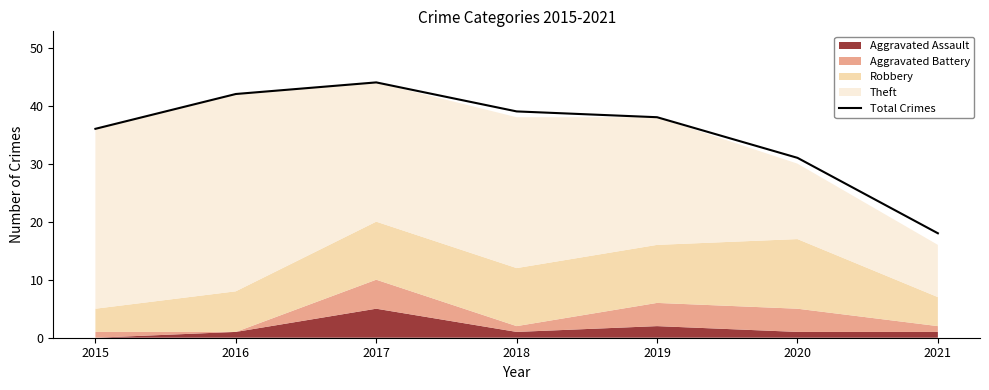

Where is the first local maximum?

2017